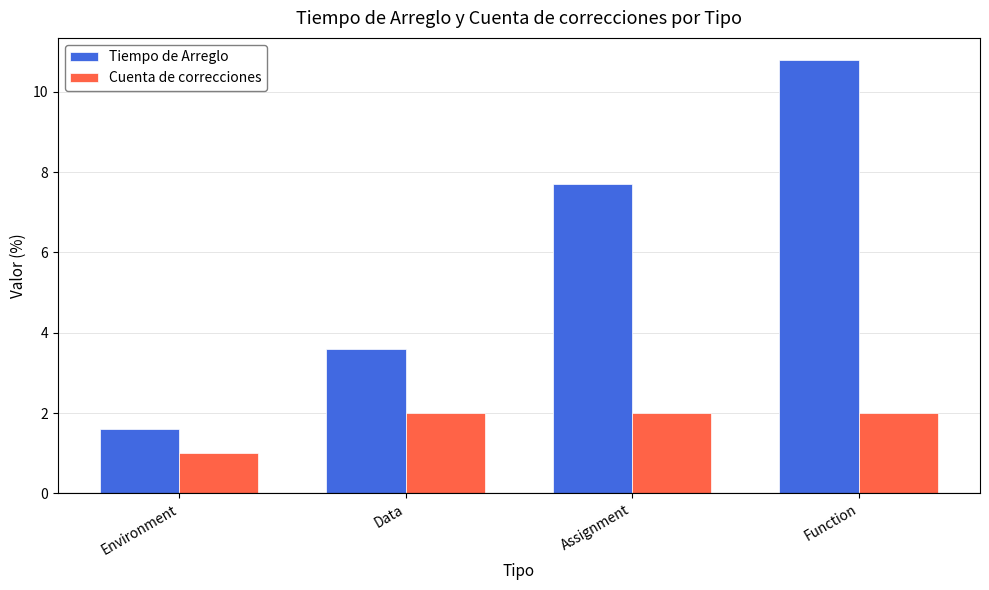

What is the value of the Cuenta de correcciones bar at the 4th from the left?

2.0